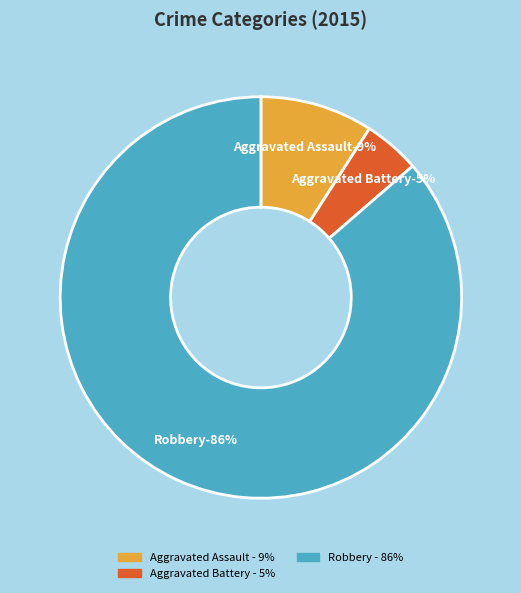

What portion of the pie excludes Aggravated Battery?

95.5%